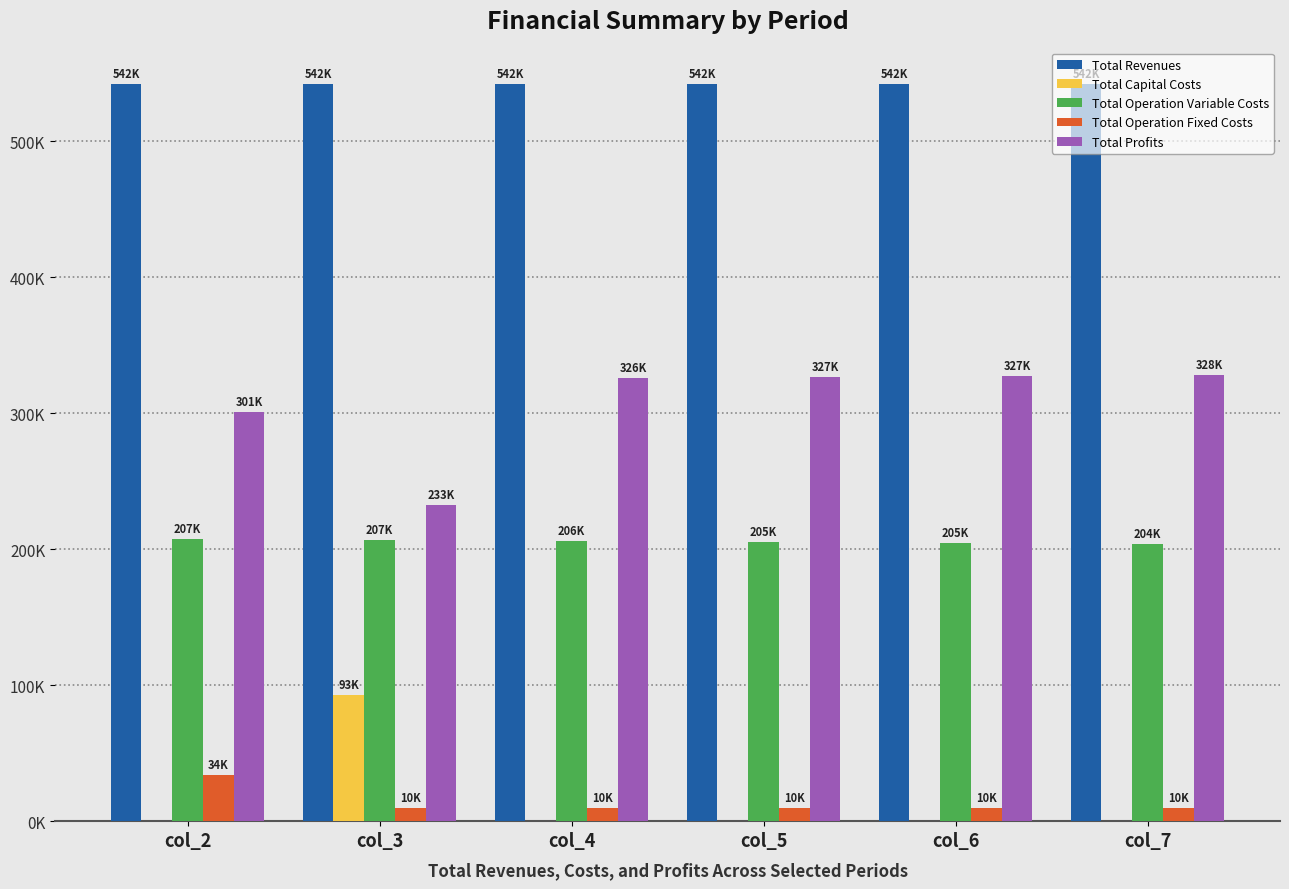

List the labels in order of Total Operation Variable Costs value, smallest first.

col_7, col_6, col_5, col_4, col_3, col_2